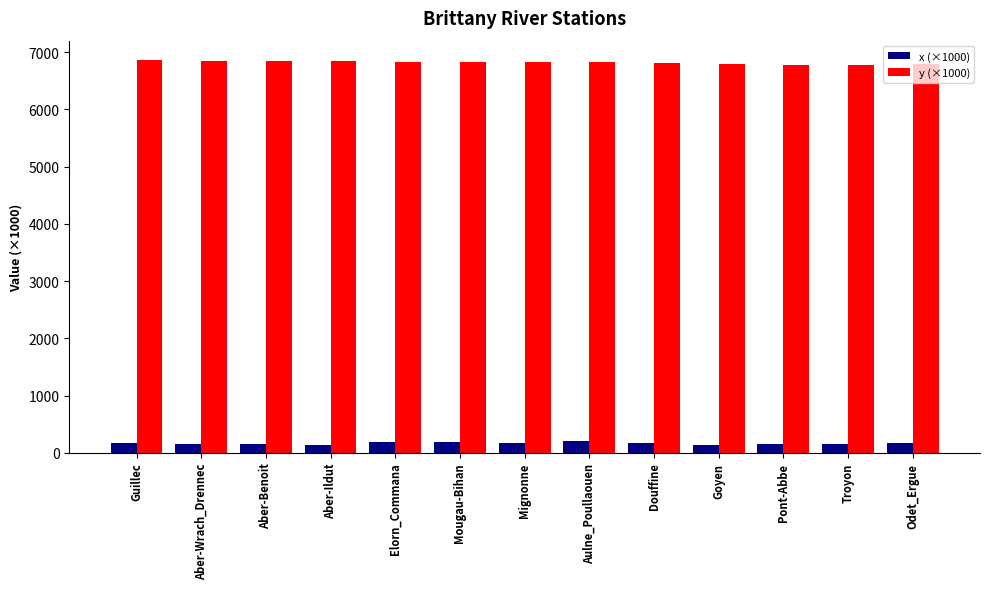

How many bars are there in total?

26